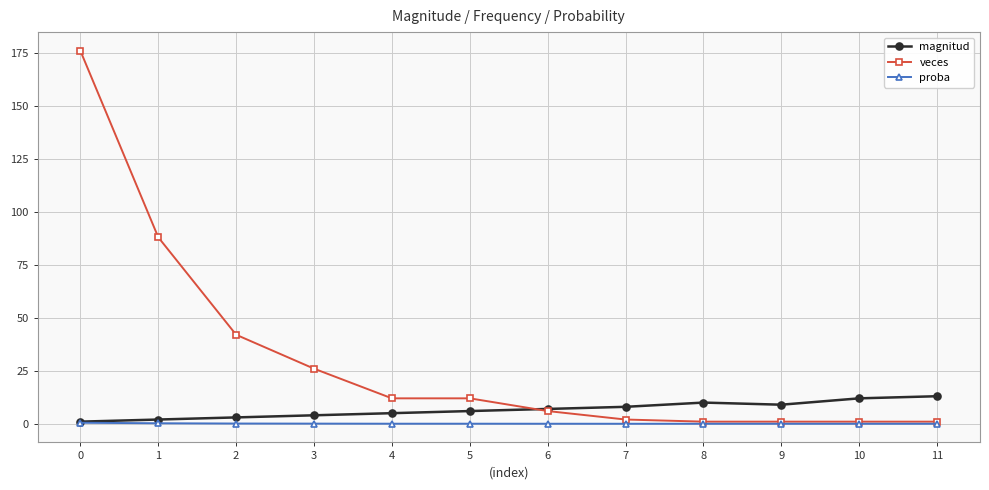

The value of proba at 3 is 0.1. True or false?

True